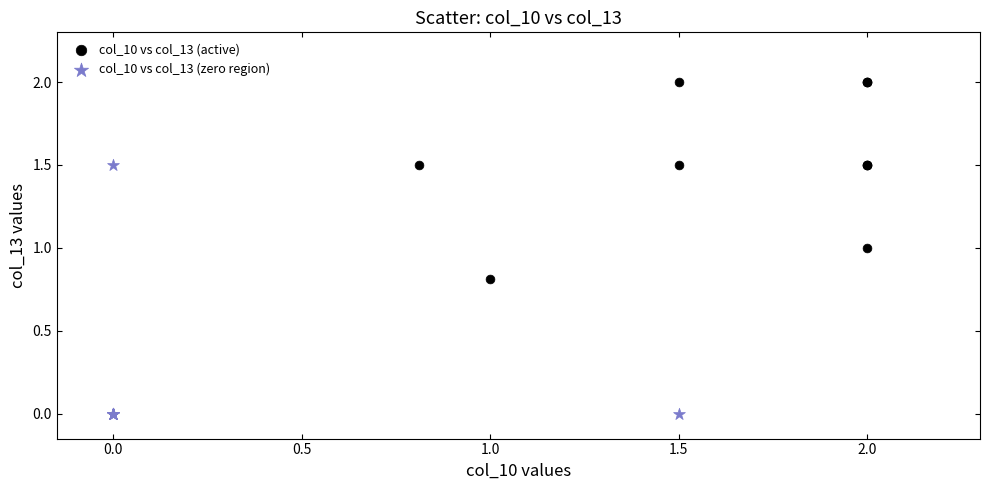

Which series reaches the maximum Y coordinate?

col_10 vs col_13 (active)